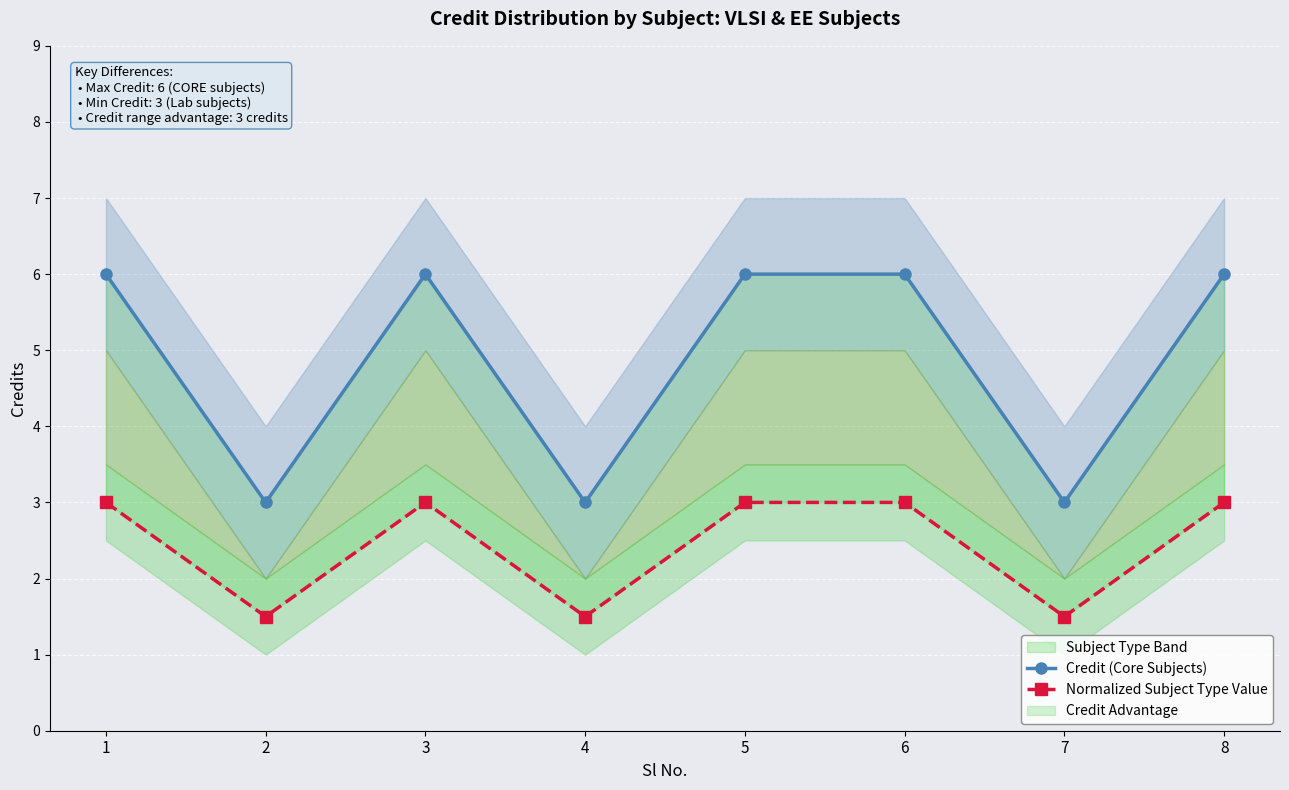

What value does the Normalized Subject Type Value series have at 4?

1.5